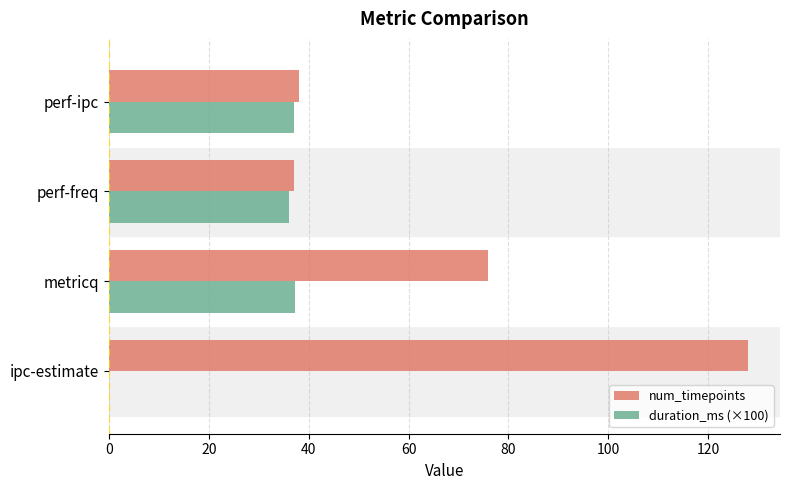

At which category is the sum across all series the highest?

ipc-estimate